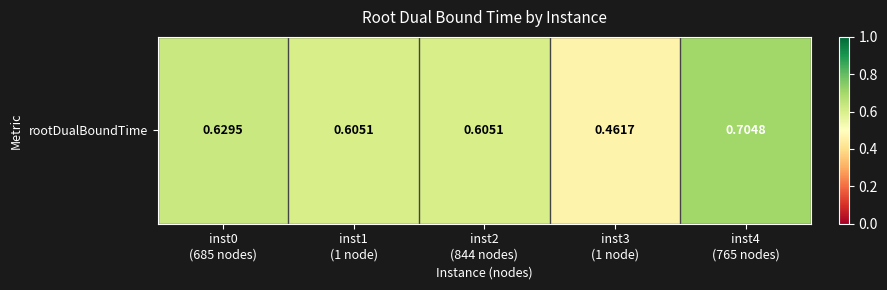

Is it true that the value at inst3
(1 node) is 0.5?

True